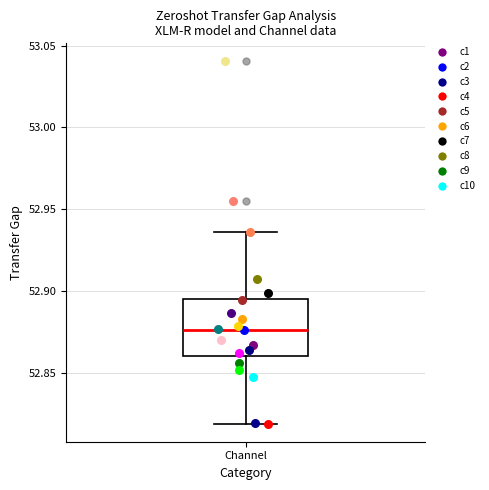

Transcribe this box plot: give where the median line is, the range the box spans, and where the two whiskers end, as read against the y-axis. The values are not printed on the chart, so give them approximately, as read against the axis.

median 52.875, box 52.860 to 52.895, whiskers 52.820 to 52.935